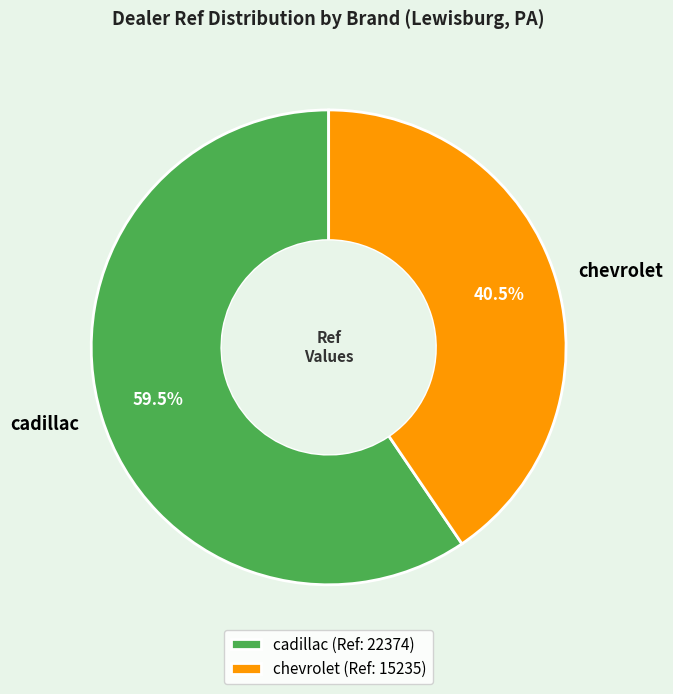

Which has a higher value, cadillac or chevrolet?

cadillac